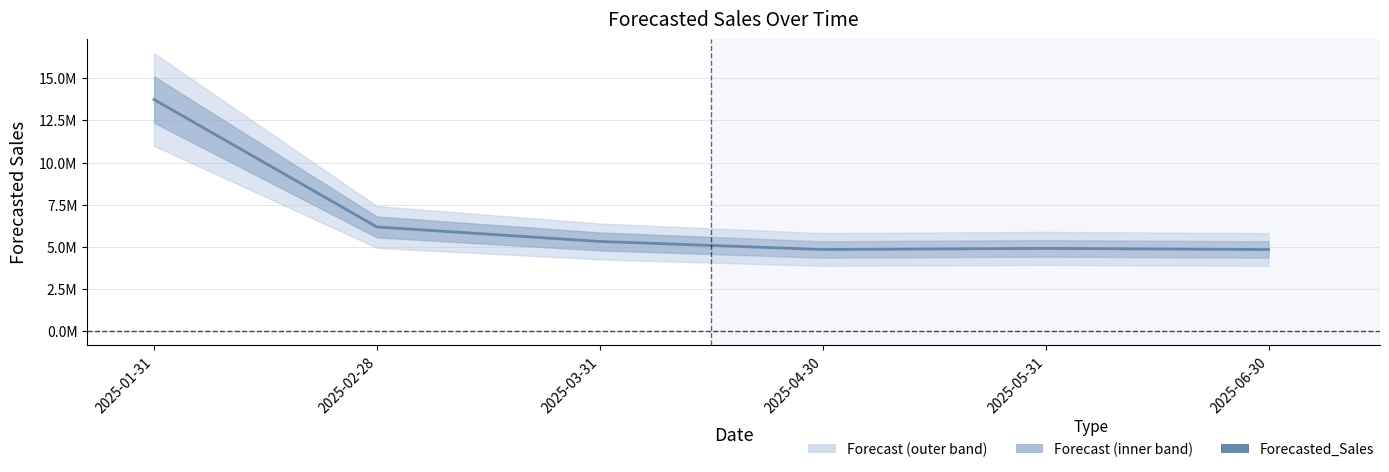

What is the greatest value displayed?

13737075.6